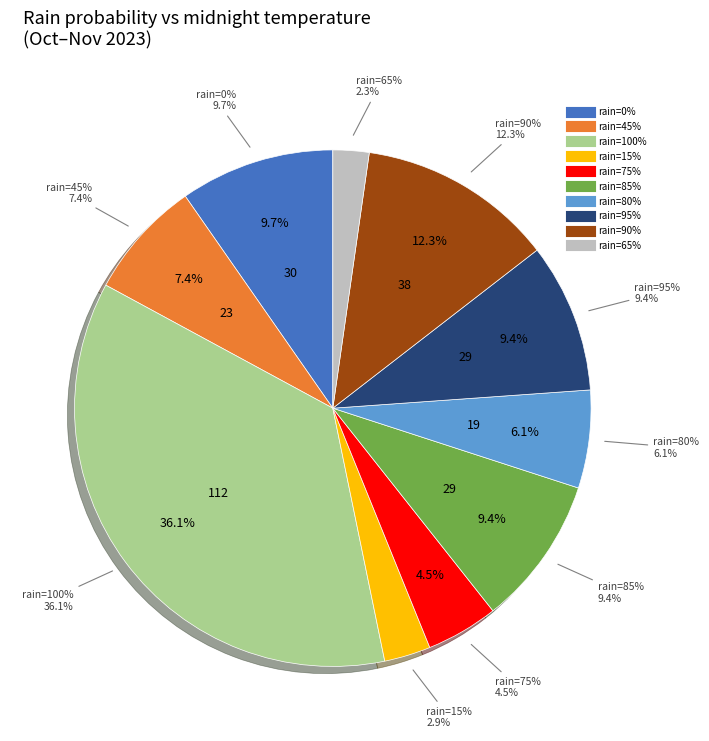

Is there a majority slice in this chart?

No